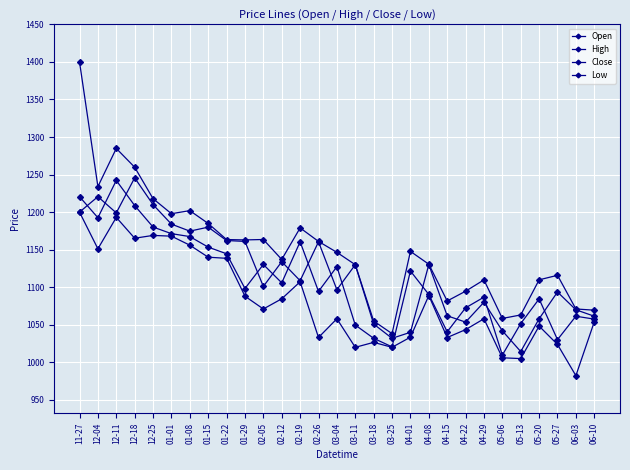

What is the spread (max minus min) of values at 04-01?

114.2